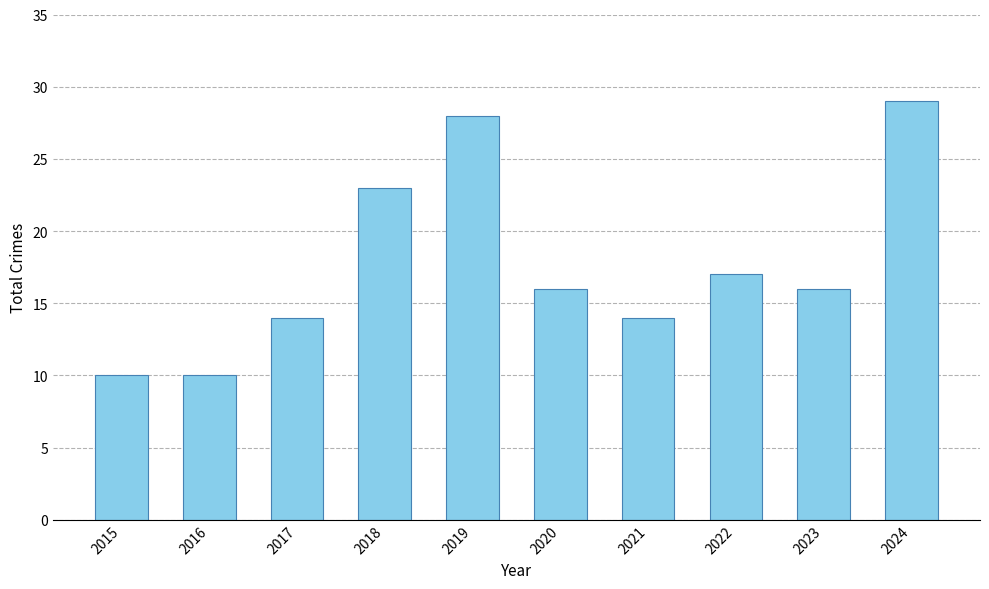

Approximately how many times larger is the value at 2020 compared to 2018?

0.7